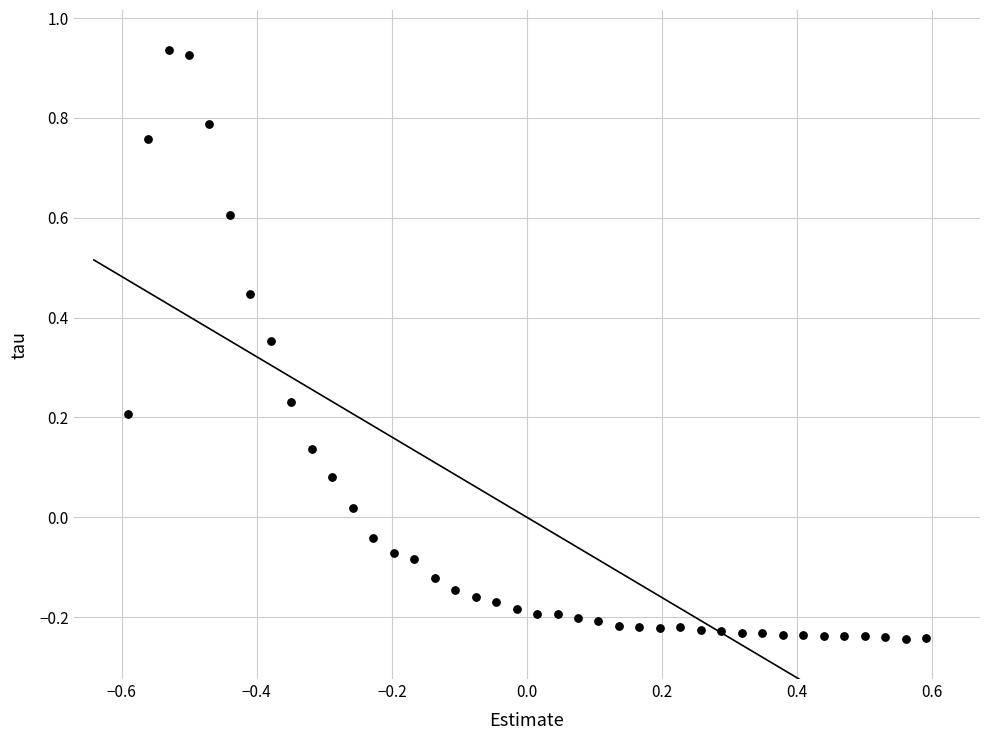

What is the range of X values (max minus min)?

1.2